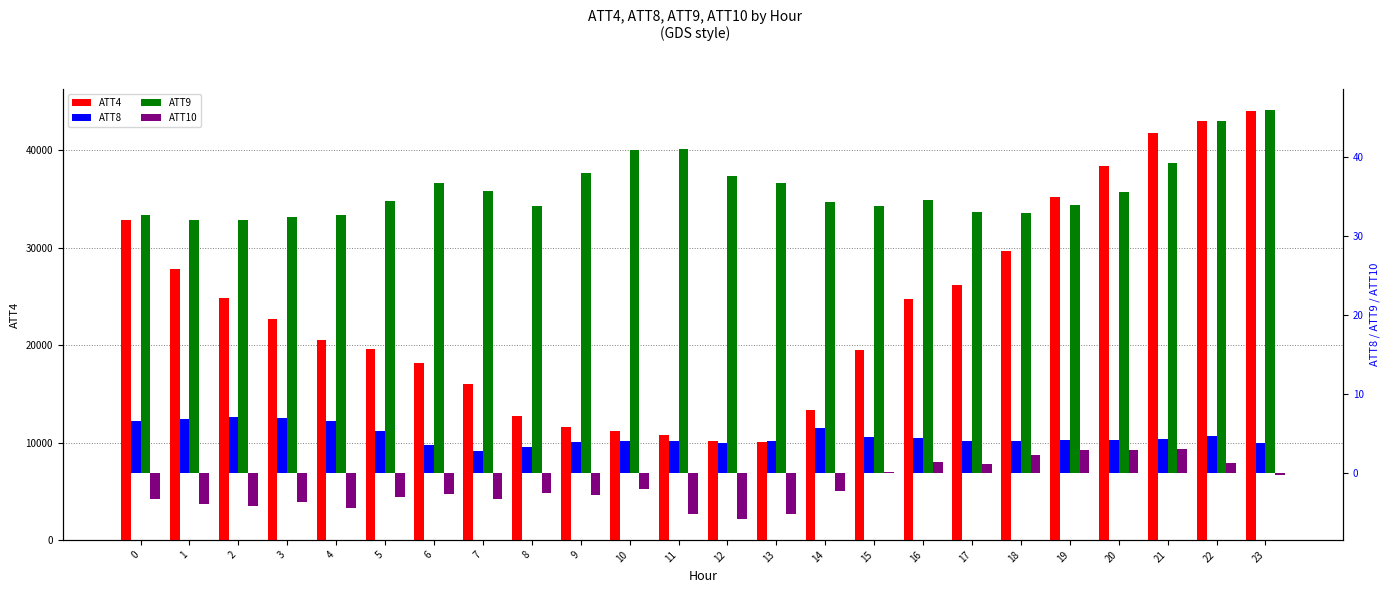

At which label is ATT8 closest to 4?

9